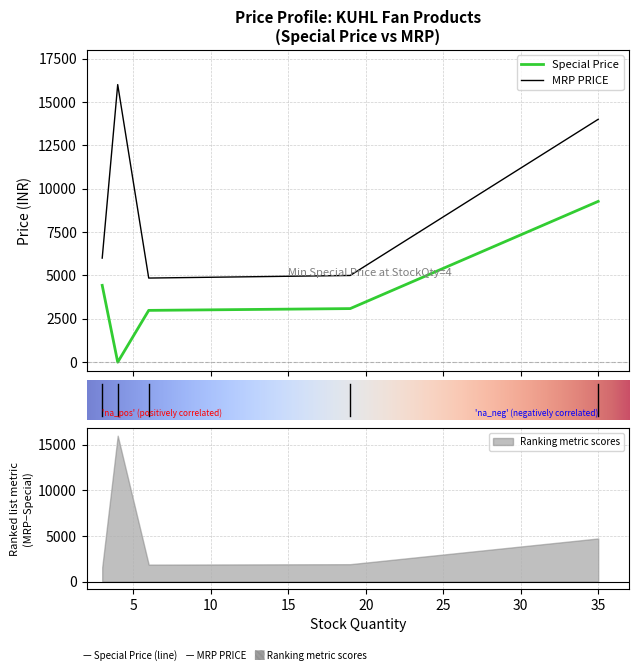

True or false: Special Price and MRP PRICE cross at least once.

False